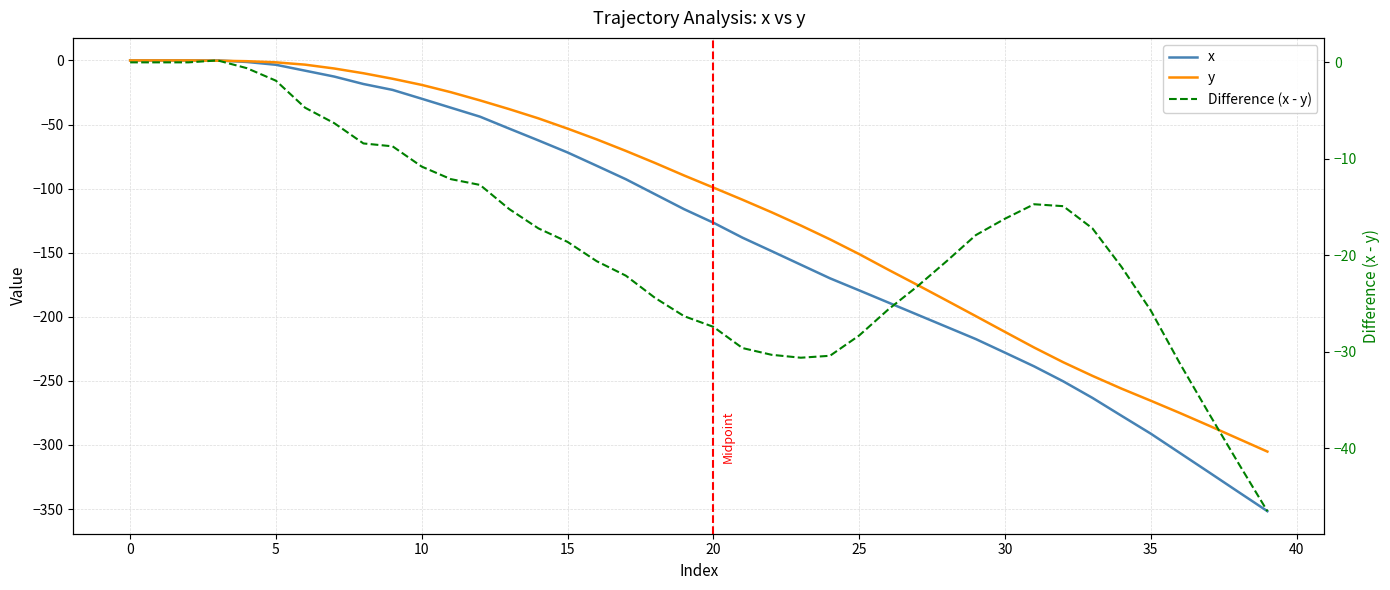

The y series shows -3.5 at 35. True or false?

False